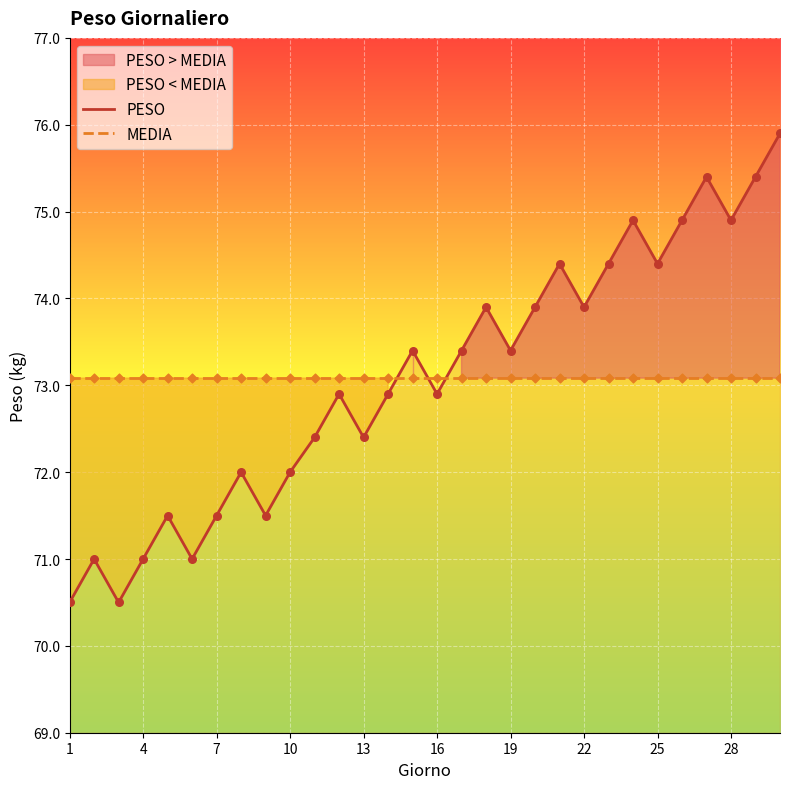

True or false: MEDIA has a value of 49.4 at 7.

False